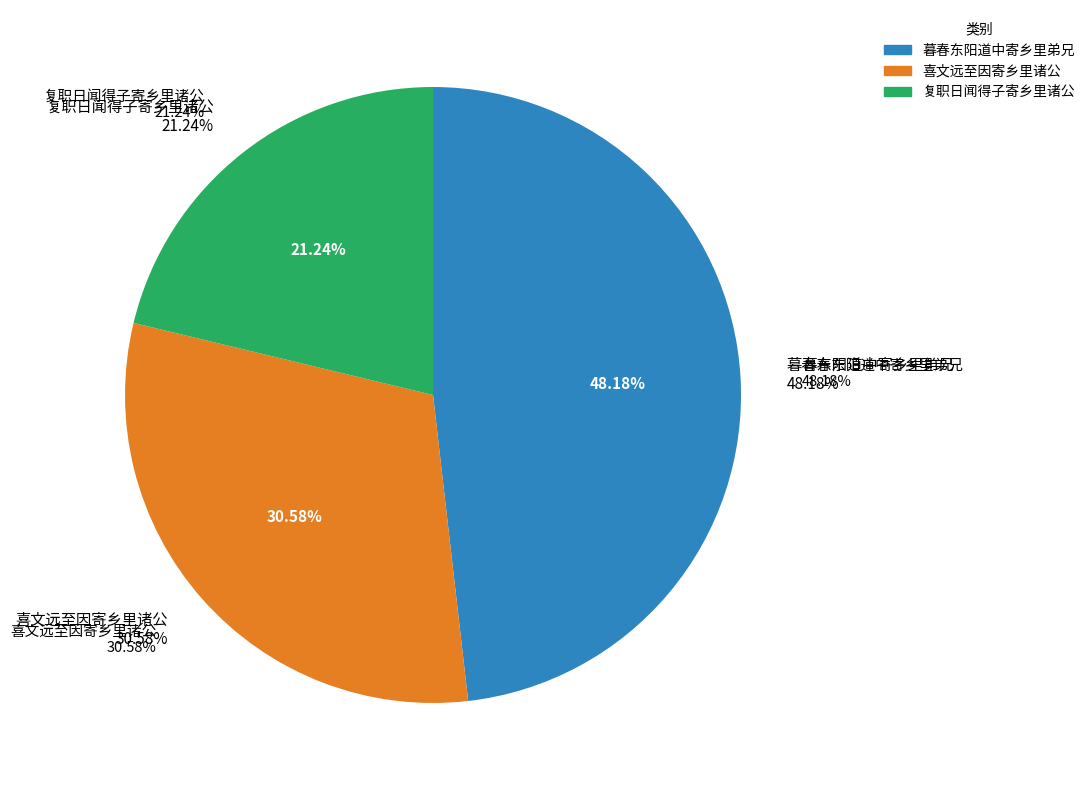

How many segments does this pie chart have?

3